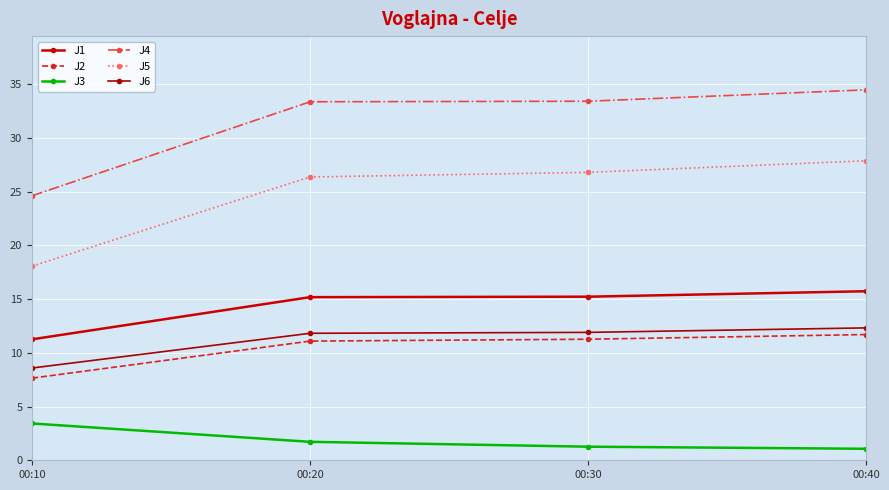

Between 00:20 and 00:40, which series saw the biggest shift?

J5